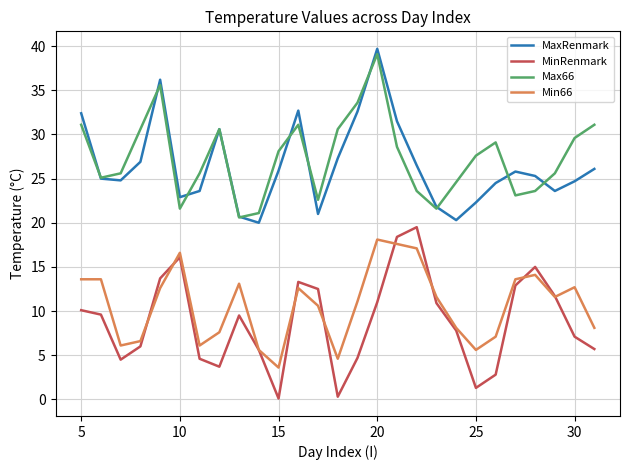

True or false: Min66 and Max66 intersect in this chart.

False